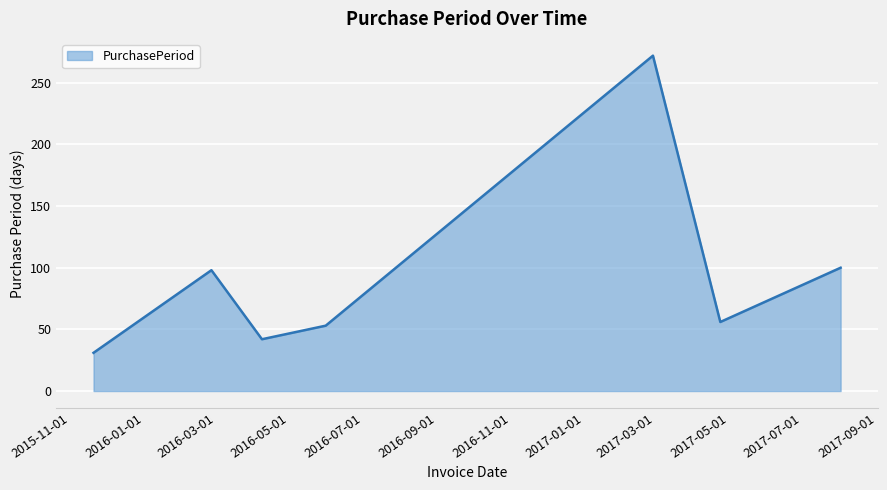

True or false: the data has more than 0 interior local peaks.

True